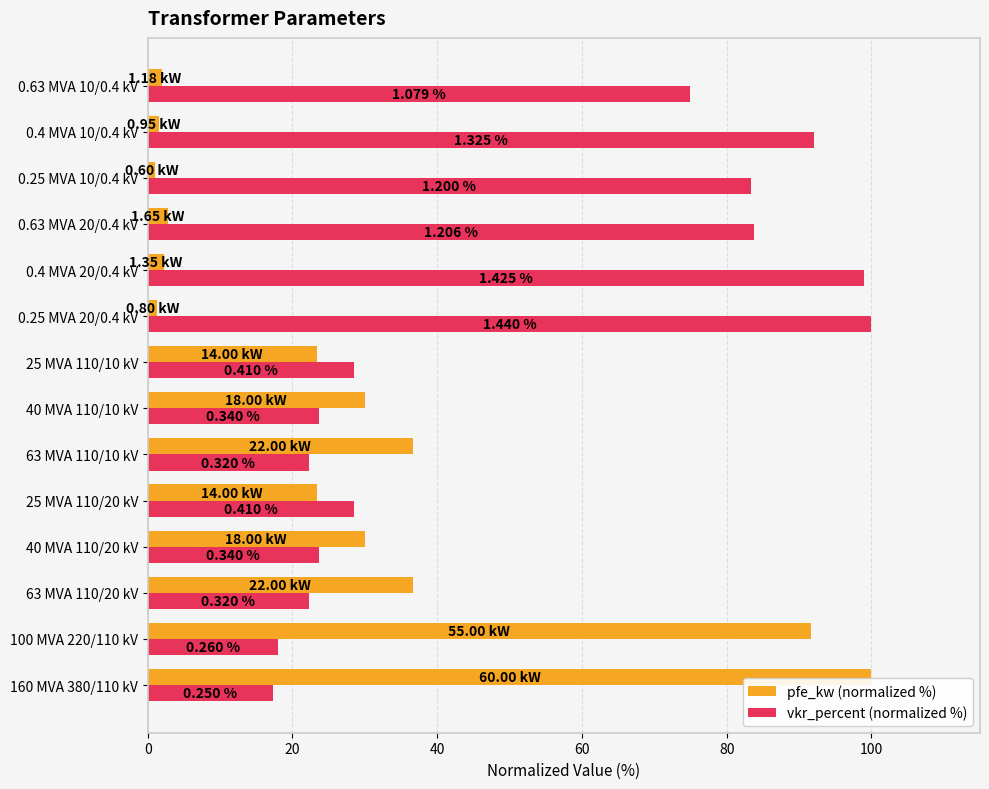

What is the label of the 12th bar from the right?

63 MVA 110/20 kV